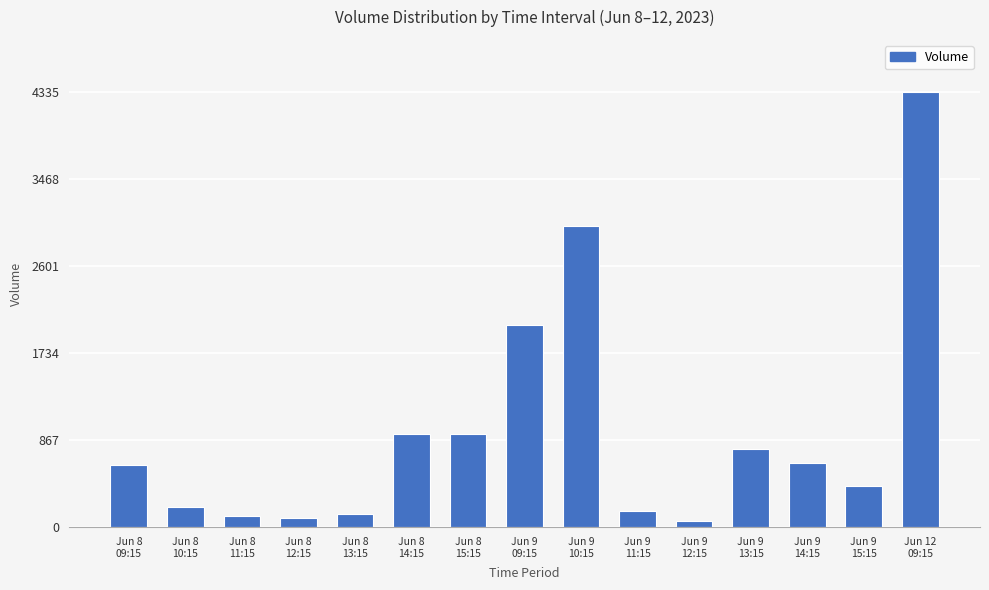

Where is the data nearest to the value 2197?

Jun 9
09:15